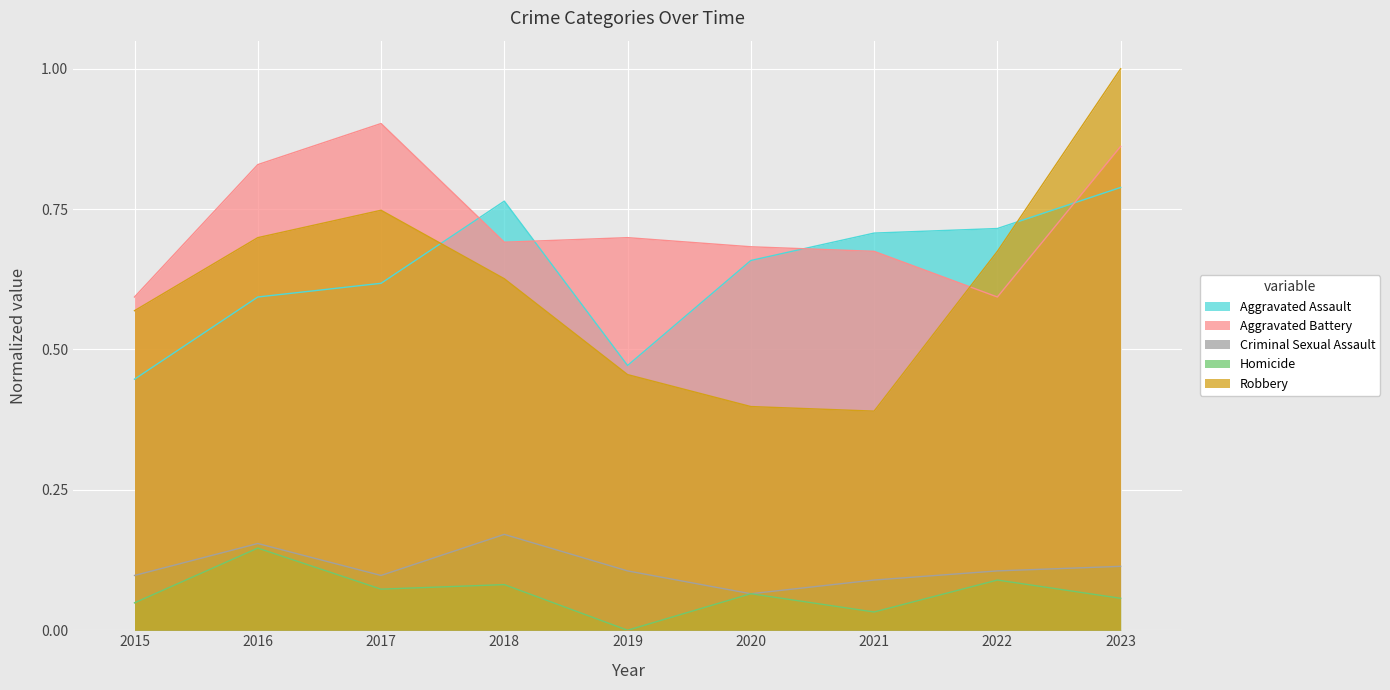

True or false: Criminal Sexual Assault has a value of 0.0 at 2018.

False